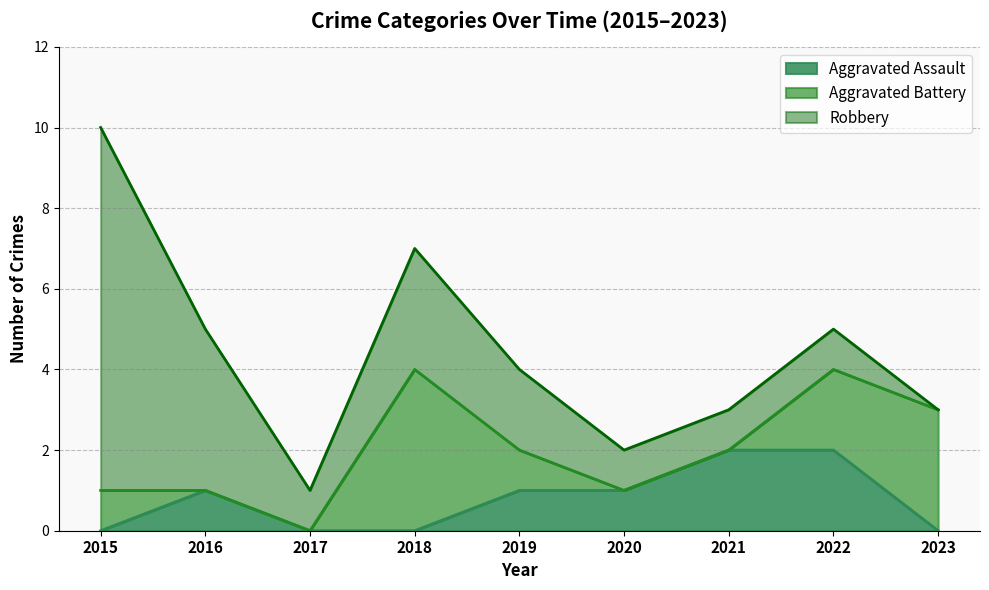

How many values in Robbery are above zero?

8